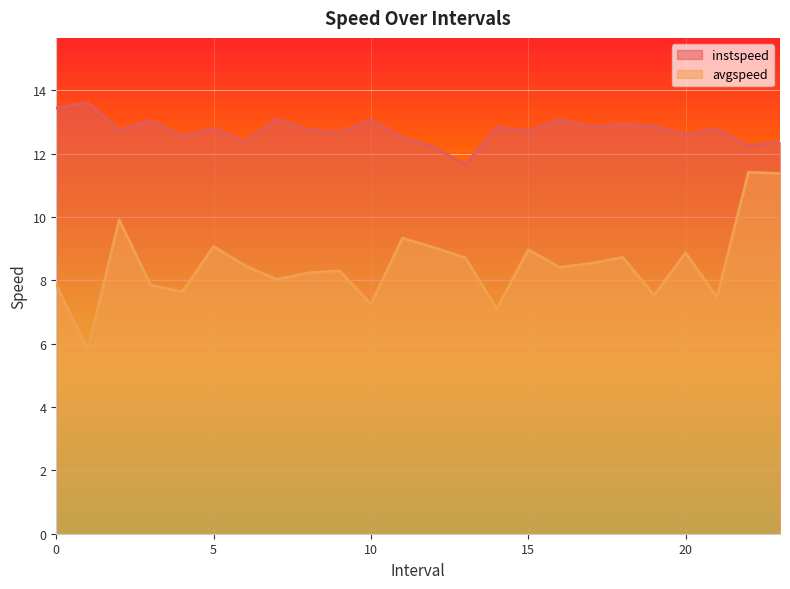

How many data points does each series have?

24